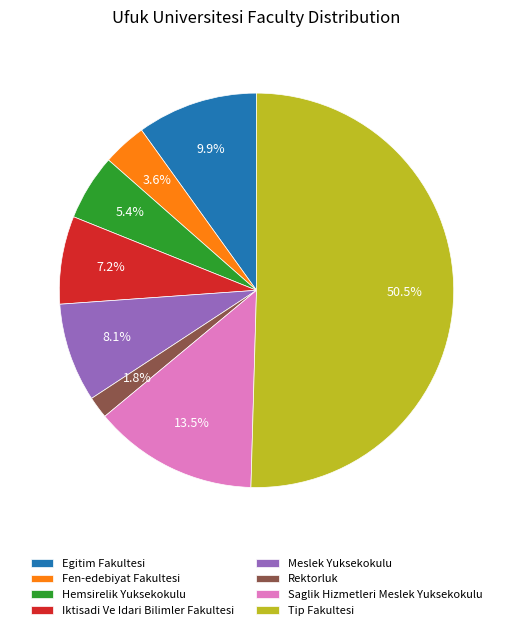

How many segments does this pie chart have?

8